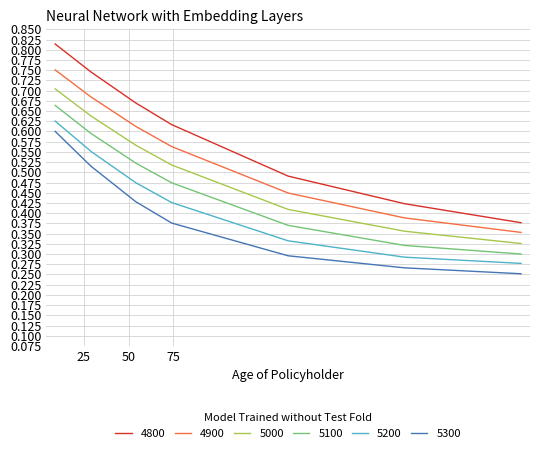

Which series has the largest total across all categories?

4800